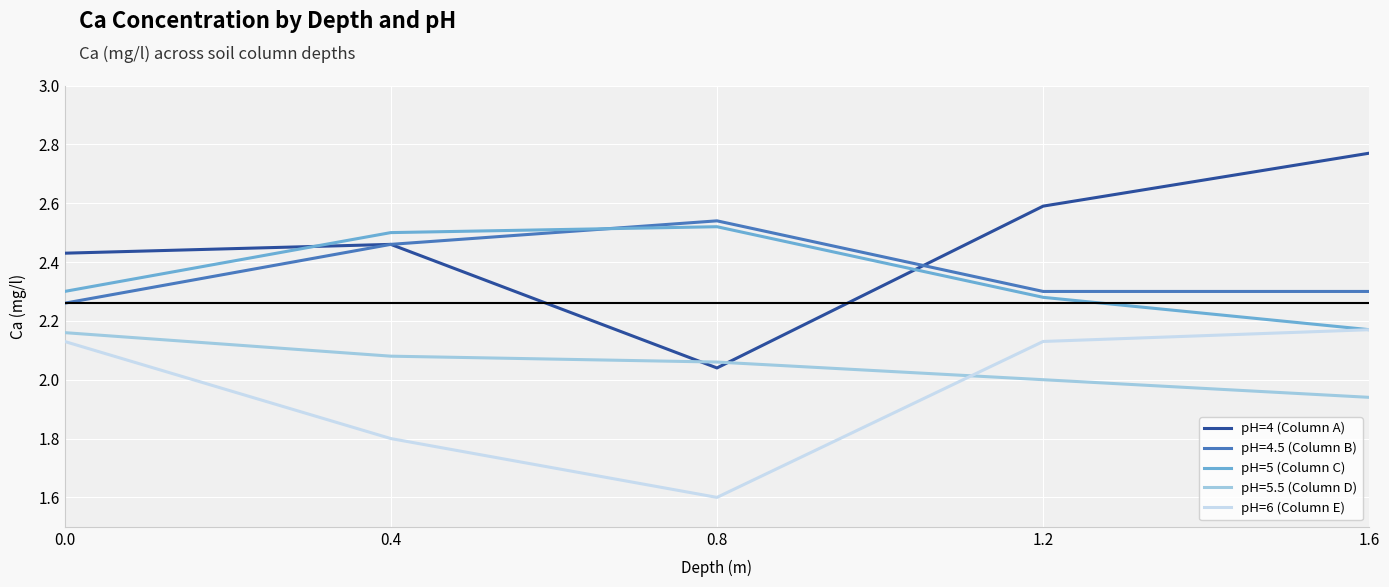

What position from the right is 1.6?

1